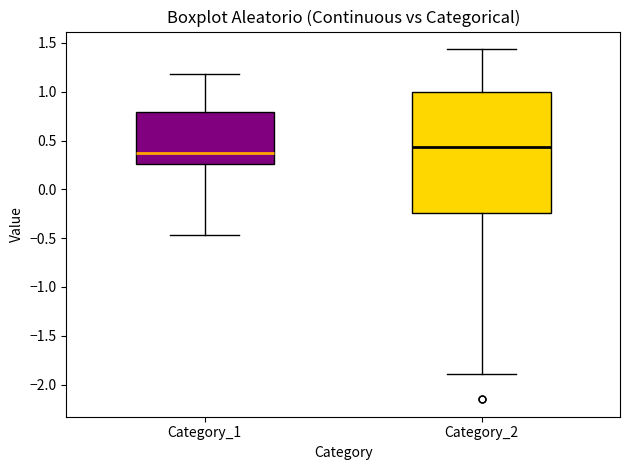

Reading left to right, read every box against the y-axis: the position of its median line, the range the box covers, and the ends of its whiskers. The values are not printed on the chart, so give them approximately, as read against the axis.

Category_1: median 0.40, box 0.25 to 0.80, whiskers -0.45 to 1.20
Category_2: median 0.45, box -0.25 to 1.00, whiskers -1.90 to 1.45